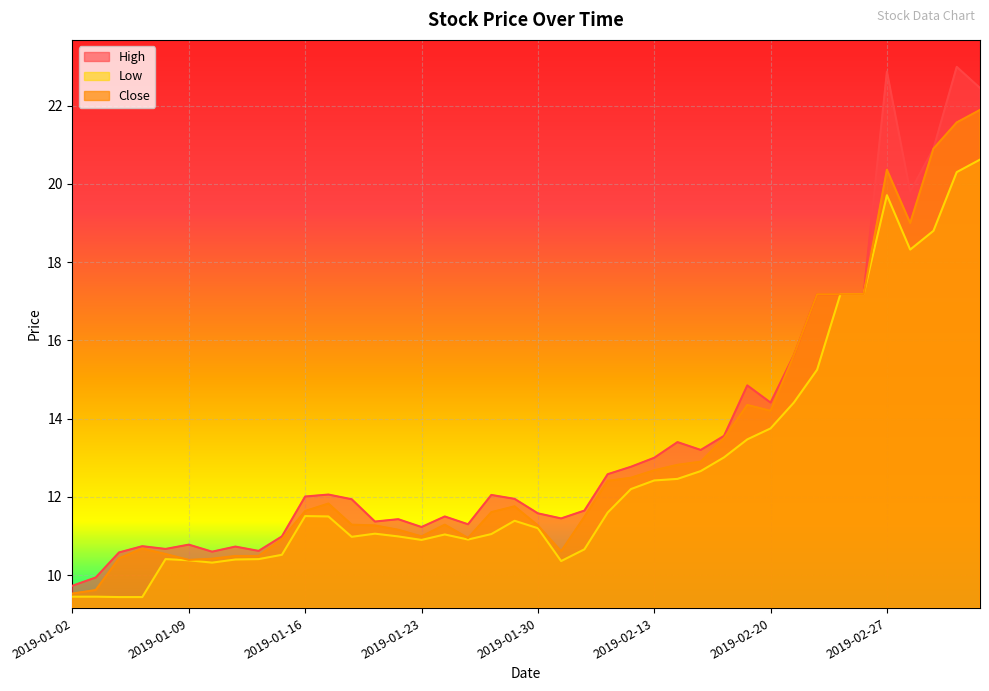

What is the value of the High point at the 39th from the left?

23.0